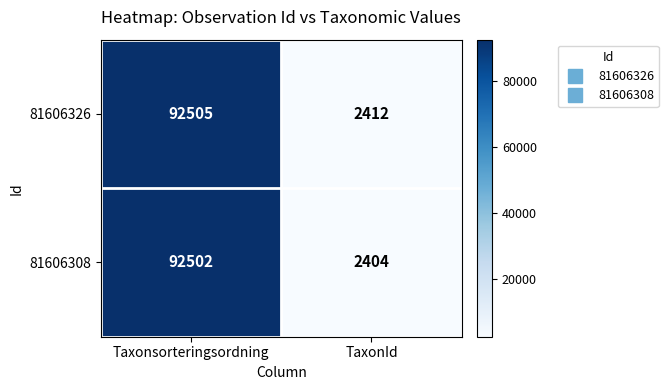

At which label does 81606308 reach its peak?

Taxonsorteringsordning